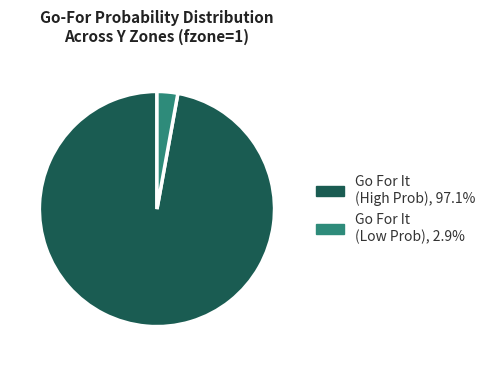

What is the ratio of the value at Go For It (High Prob), 97.1% to the value at Go For It (Low Prob), 2.9%?

34.1